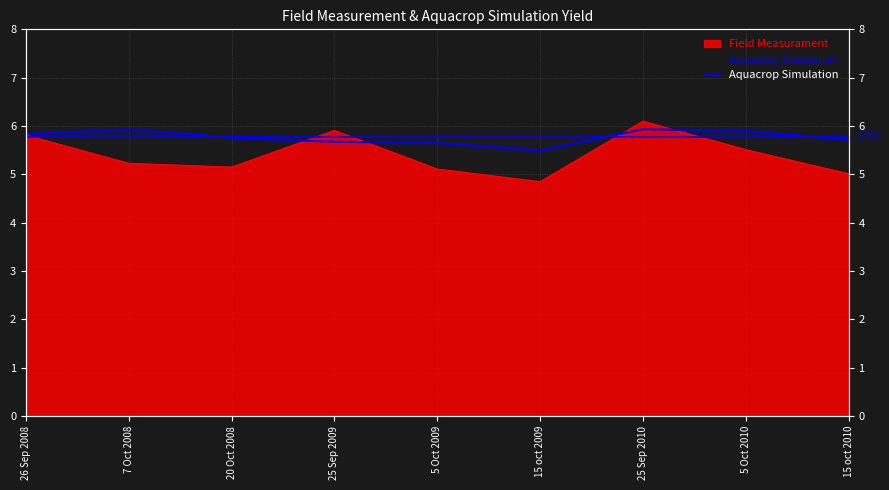

At which category does the chart reach its minimum across all series?

15 oct 2009